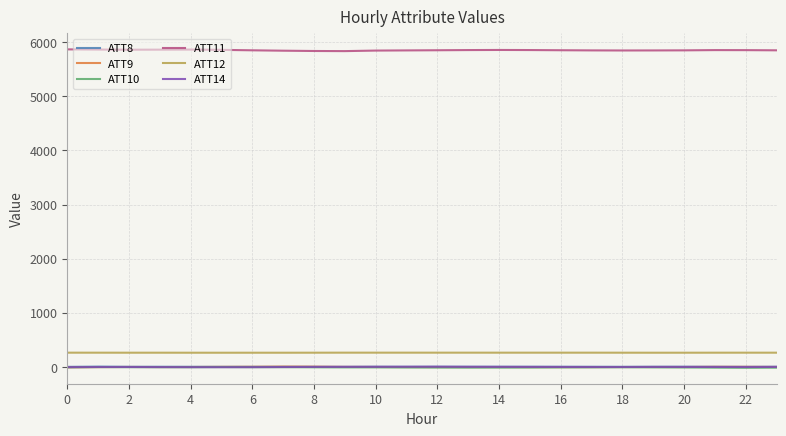

Which series has the widest spread of values?

ATT11